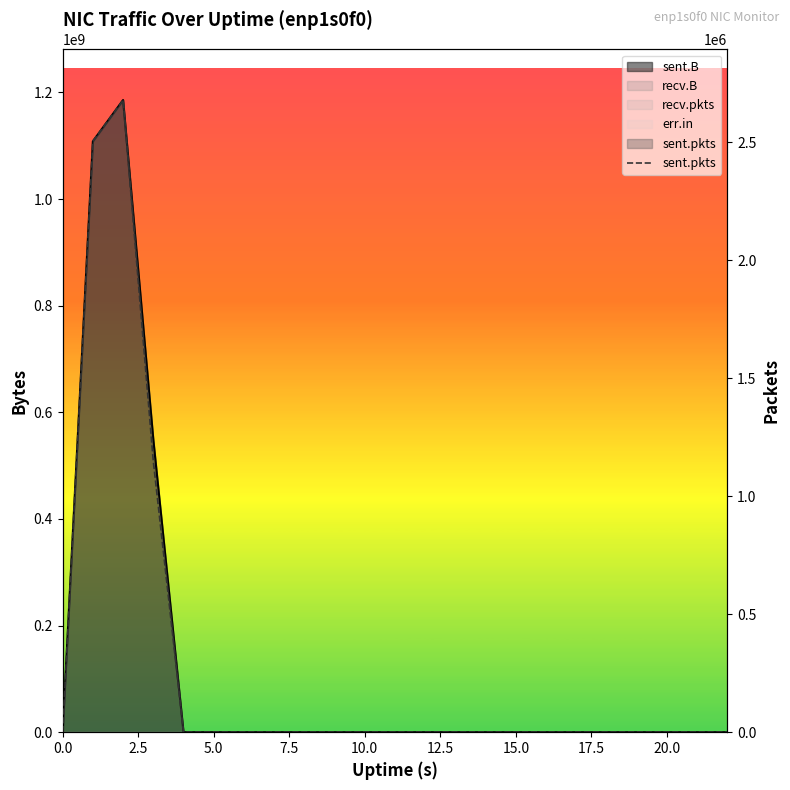

Which has a higher value, 21 or 17.5?

21